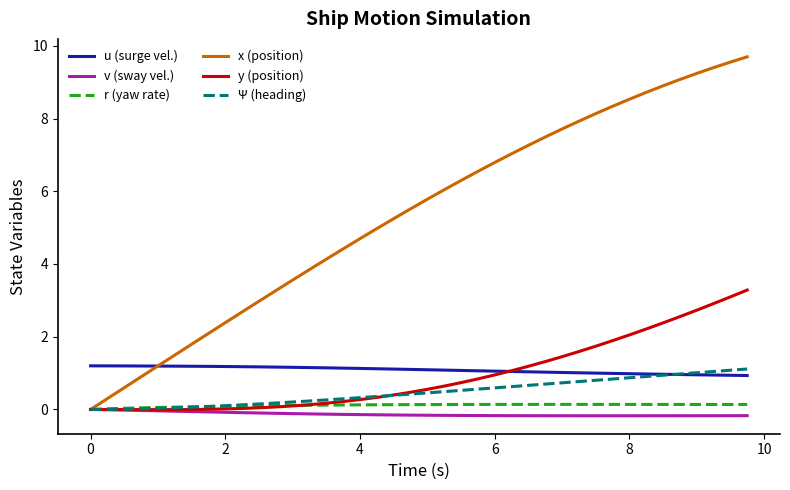

What are all the series names shown in the legend?

u (surge vel.), v (sway vel.), r (yaw rate), x (position), y (position), Ψ (heading)